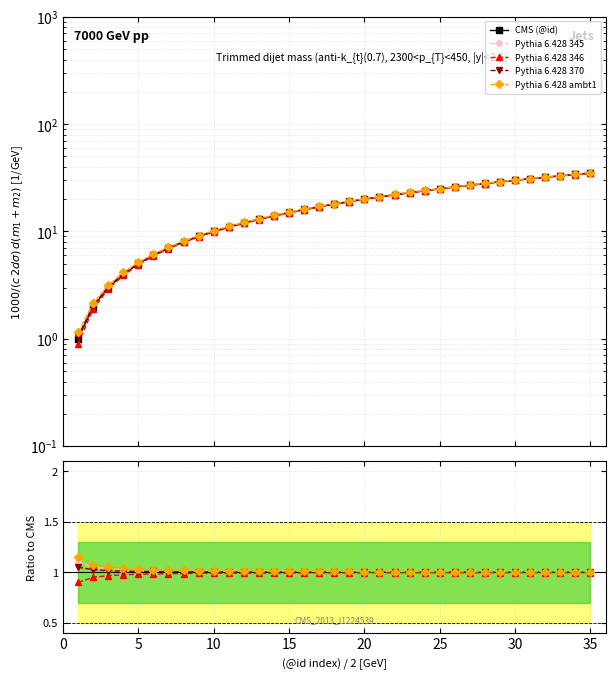

True or false: Pythia 6.428 345 has more than 1 interior local peaks.

False